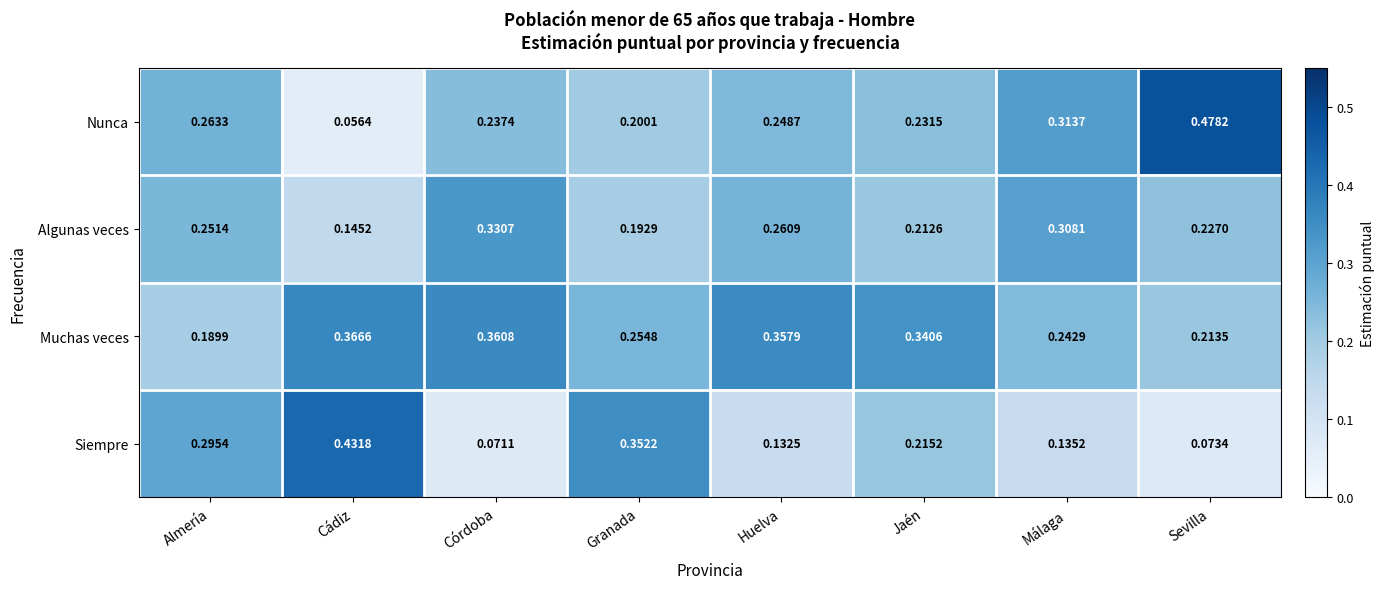

At Sevilla, list the series in order from largest to smallest.

Nunca, Algunas veces, Muchas veces, Siempre